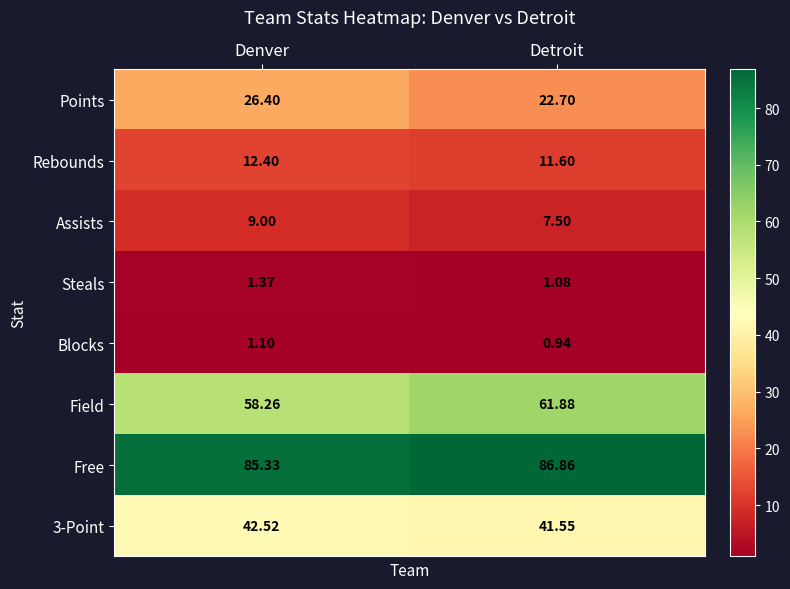

At which label is Assists closest to 8?

Detroit